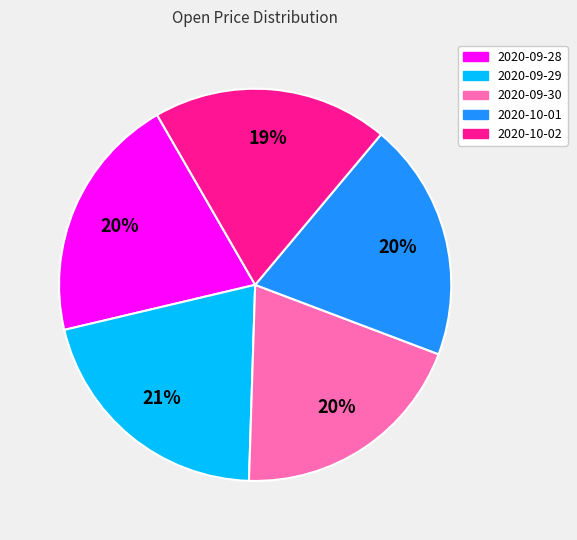

To the nearest percent, what is the difference between the 2020-10-01 and 2020-09-29 slice percentages?

1%